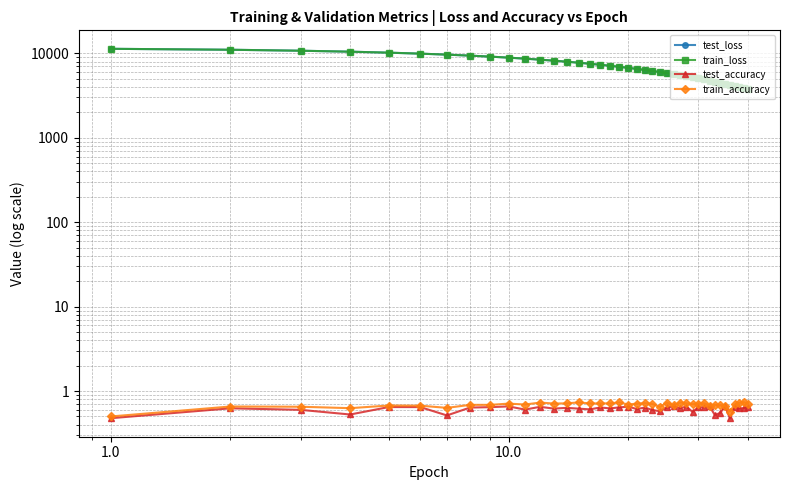

True or false: test_loss and test_accuracy cross at least once.

False